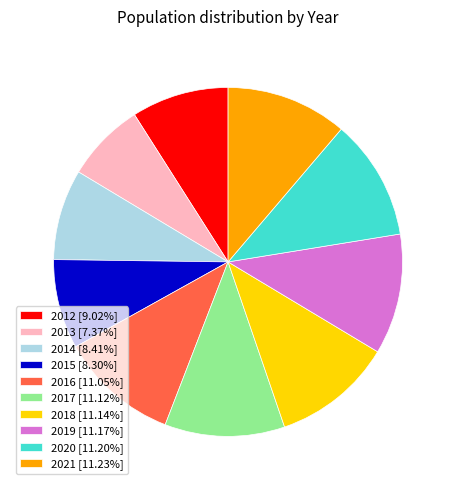

Count the number of slices in the pie.

10